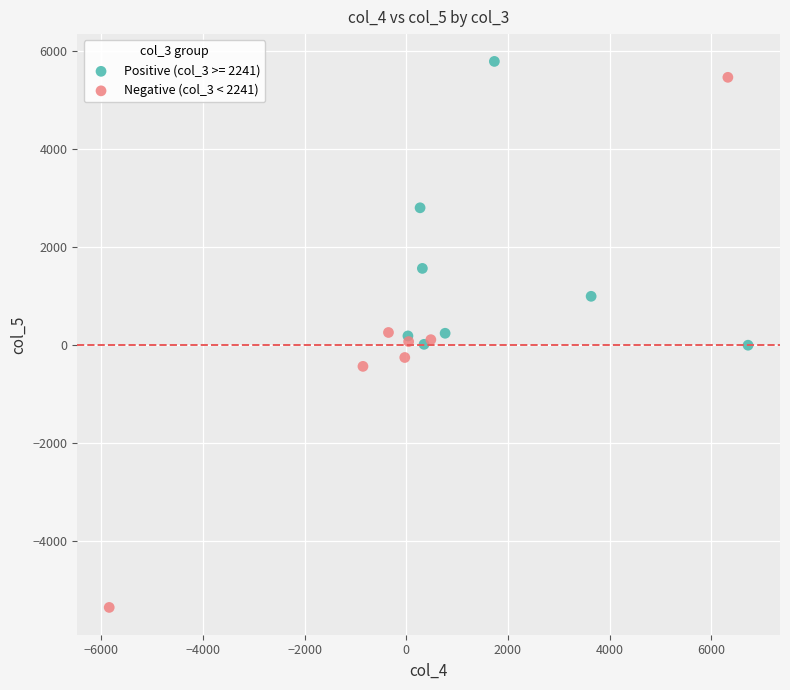

Which series contains the lowest Y value?

Negative (col_3 < 2241)